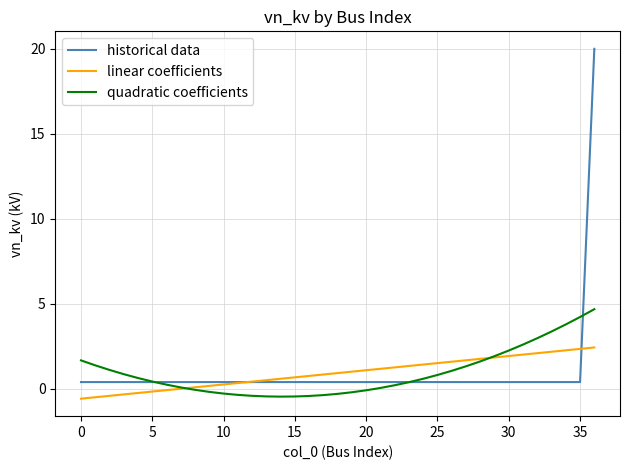

True or false: quadratic coefficients and linear coefficients intersect in this chart.

True